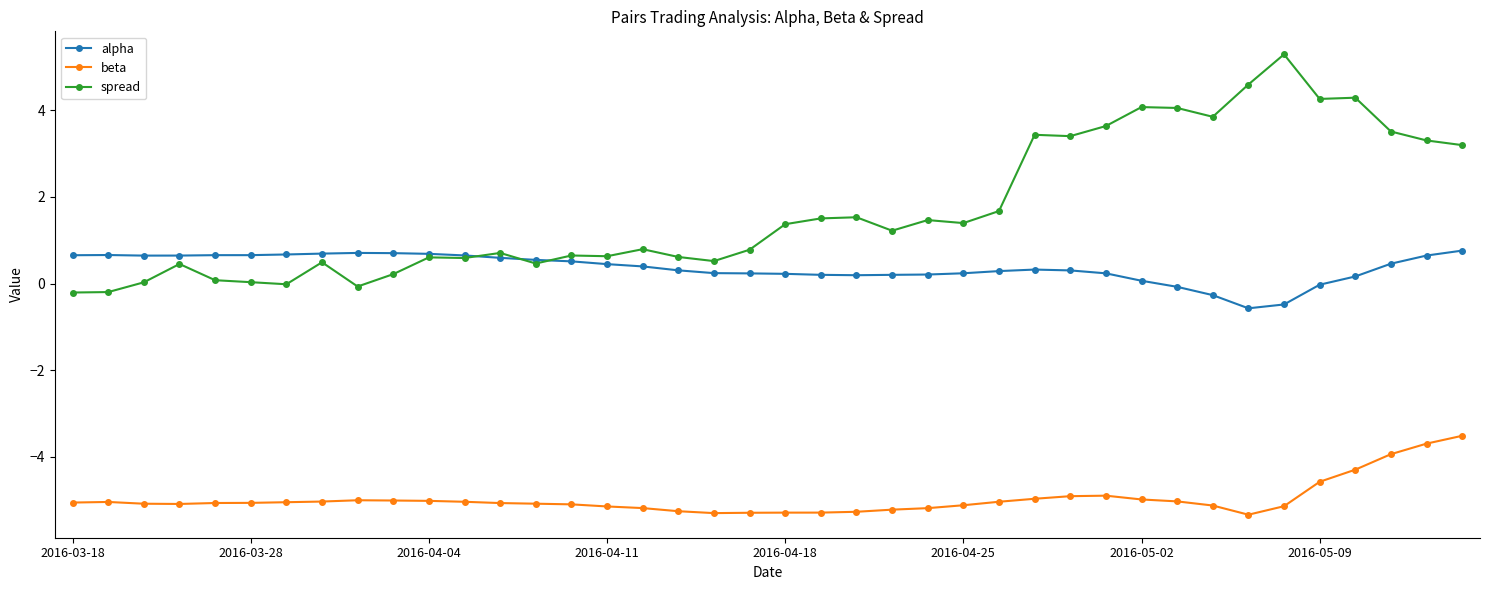

Rank the series by their average value, from highest to lowest.

spread, alpha, beta